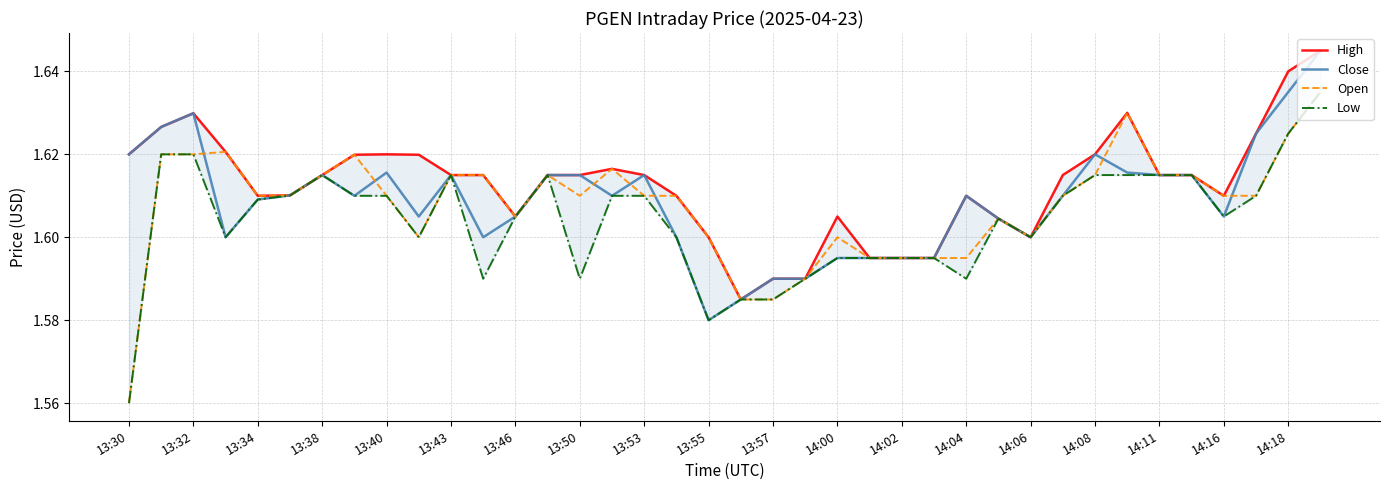

At which label is Close closest to 1?

13:55